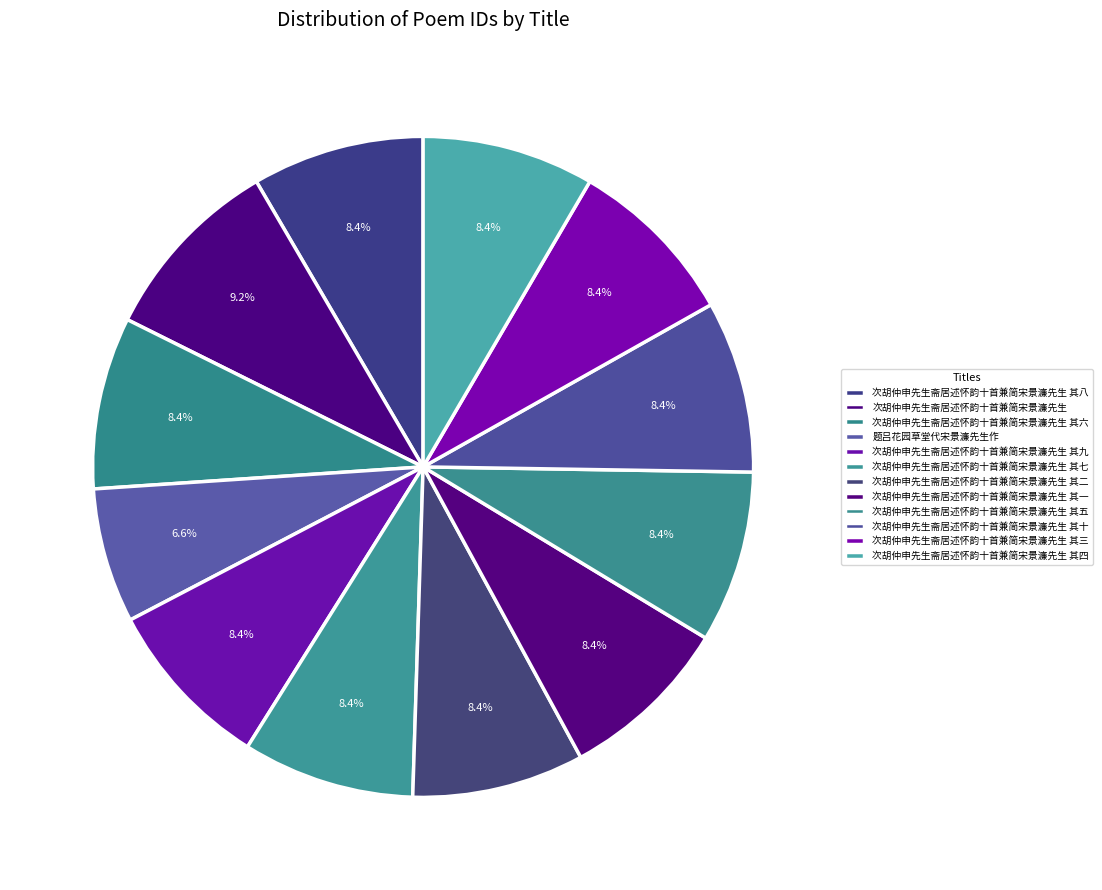

To the nearest percent, what is the combined percentage of 次胡仲申先生斋居述怀韵十首兼简宋景濂先生 and 次胡仲申先生斋居述怀韵十首兼简宋景濂先生 其九?

18%